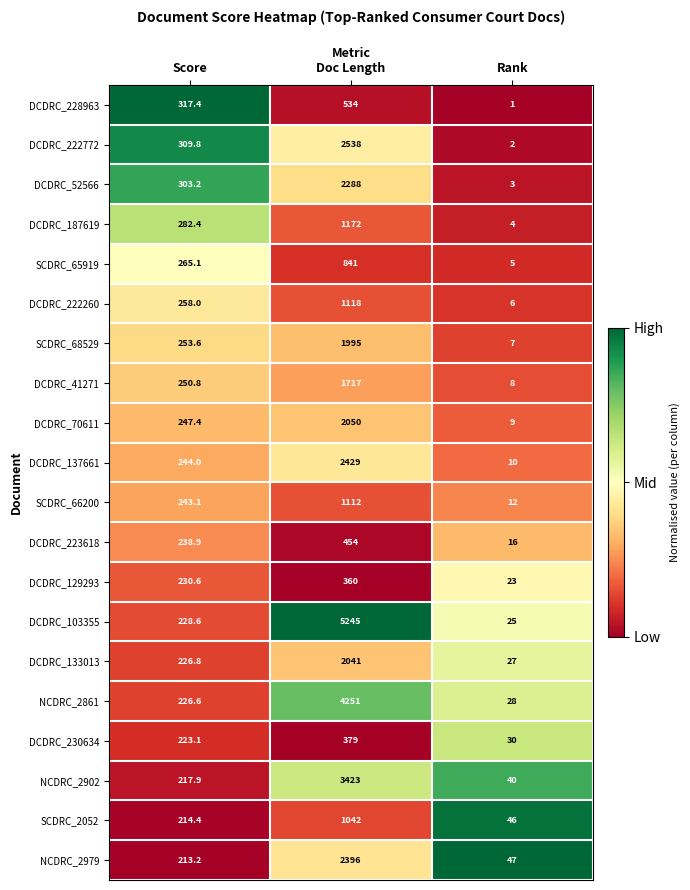

What is the average value of the DCDRC_103355 series?

1832.9